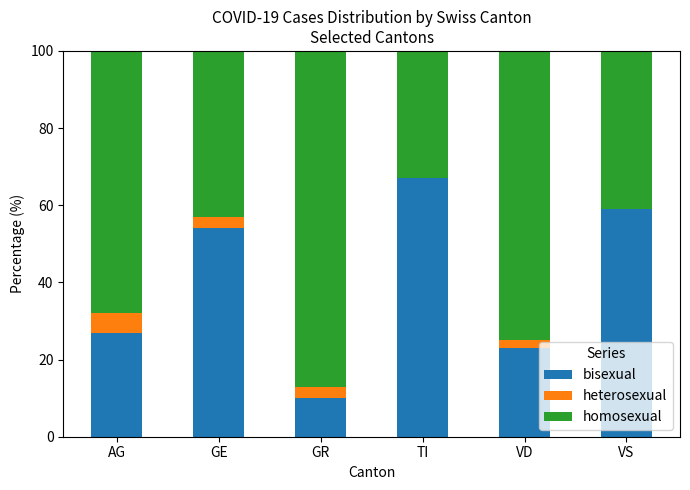

The value of bisexual at AG is 27. True or false?

True